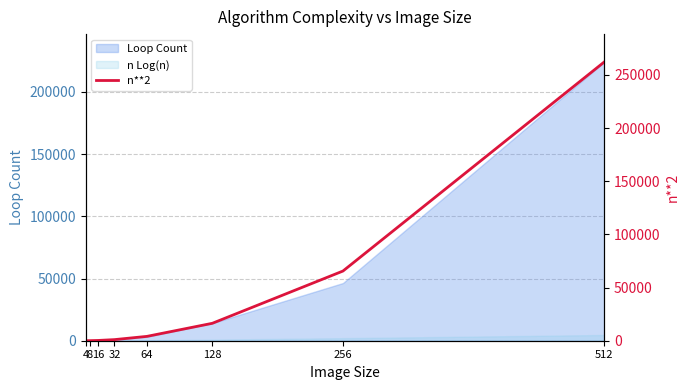

List the labels in order of value, largest first.

512, 256, 128, 64, 32, 16, 8, 4